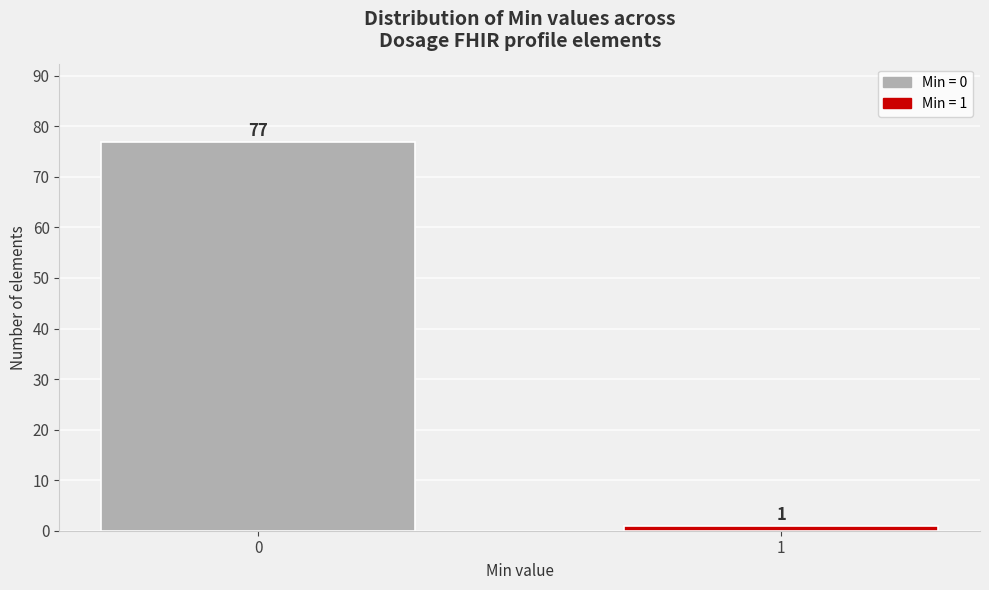

Reading right to left, list all the values displayed in this chart.

1	77